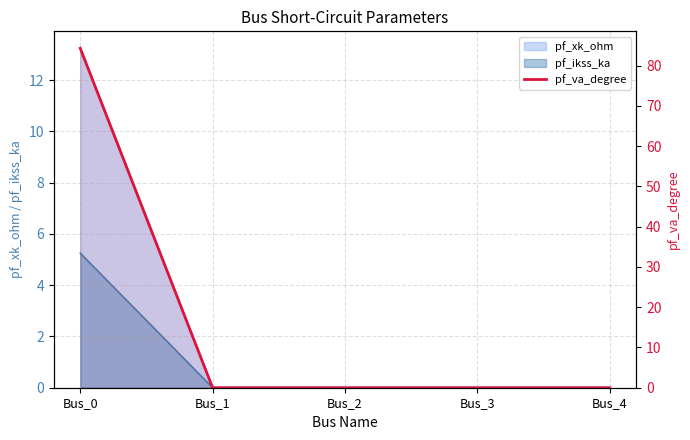

Which has a higher value, Bus_2 or Bus_1?

Bus_2